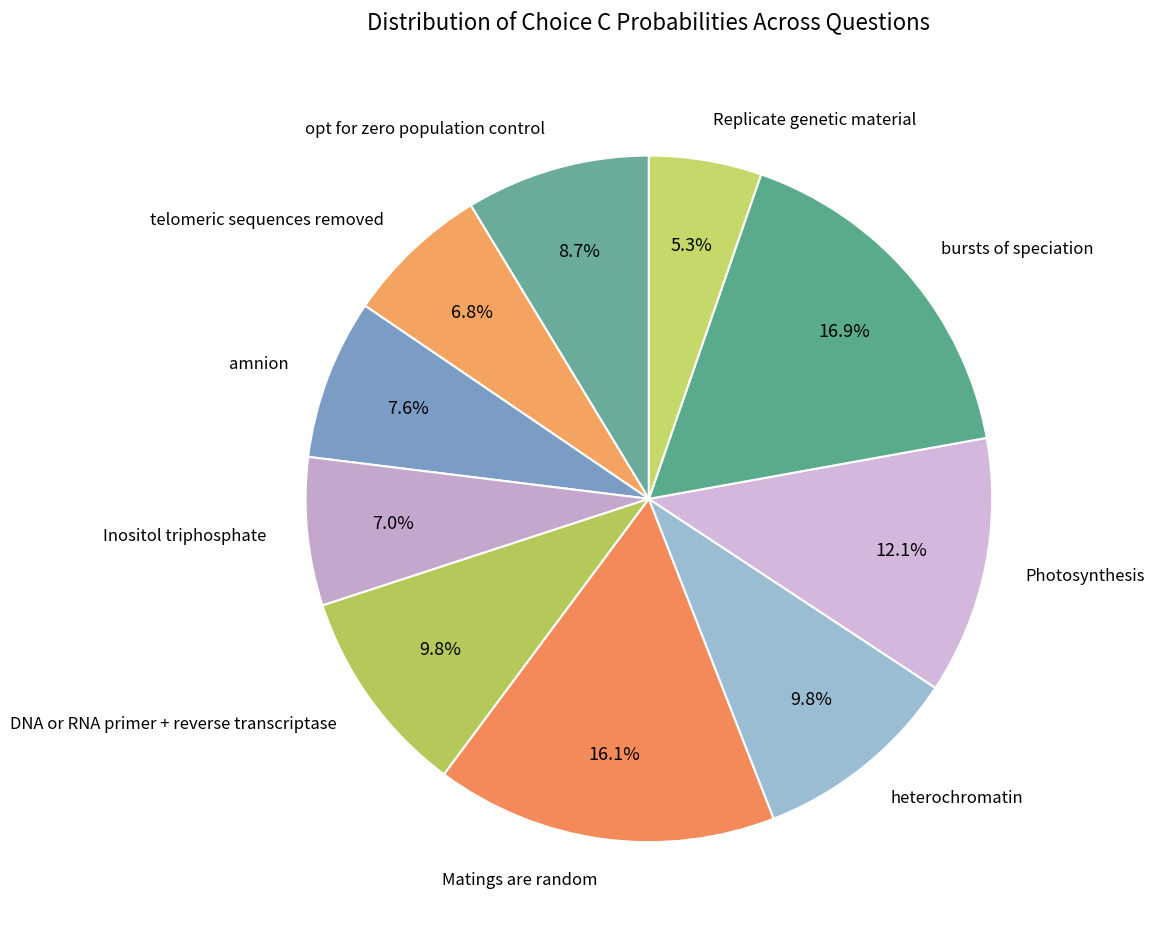

How much of the chart is everything except Inositol triphosphate?

93.0%